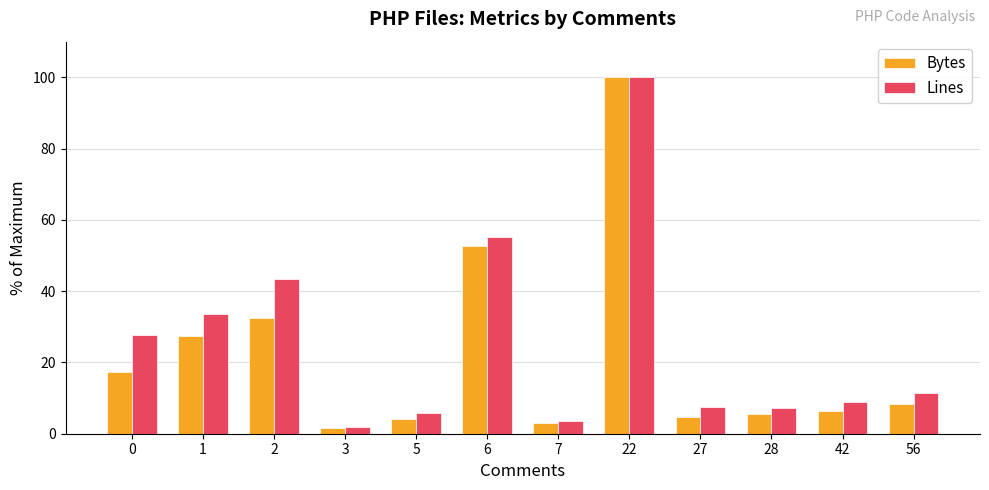

Which series has the widest spread of values?

Bytes